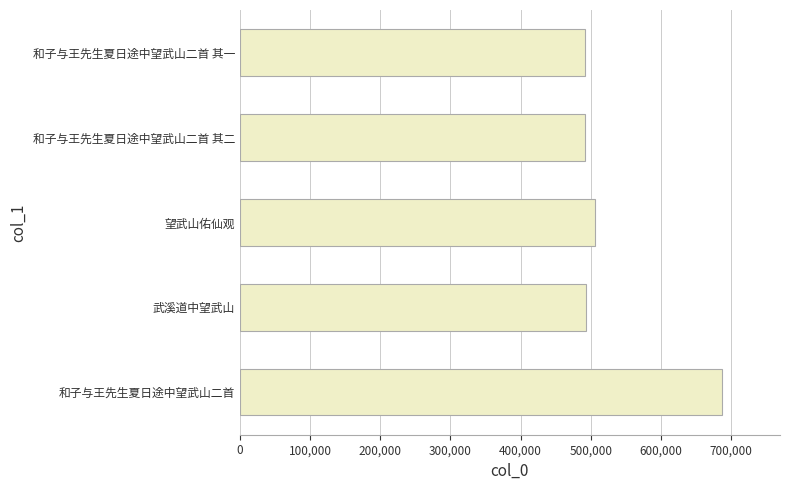

What is the maximum value shown in the chart?

686956